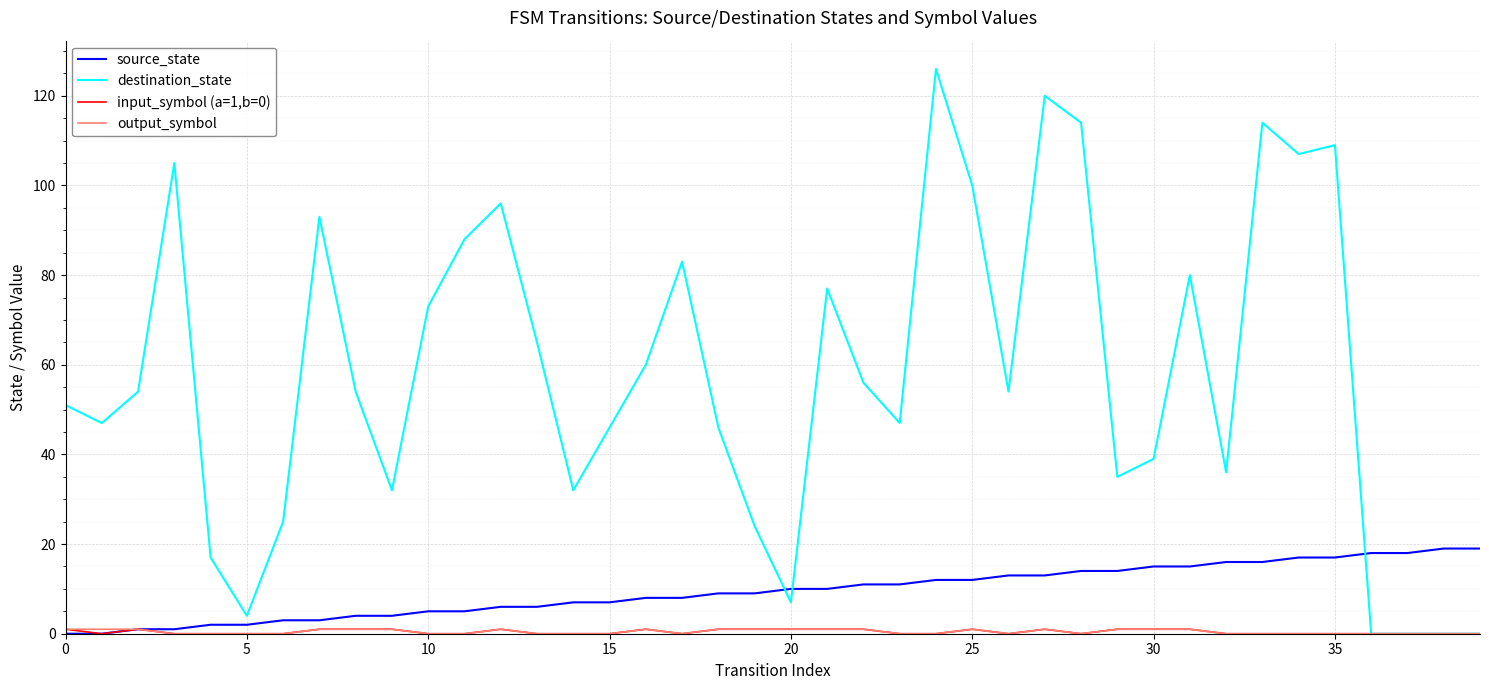

Which series has the largest range (max minus min)?

destination_state